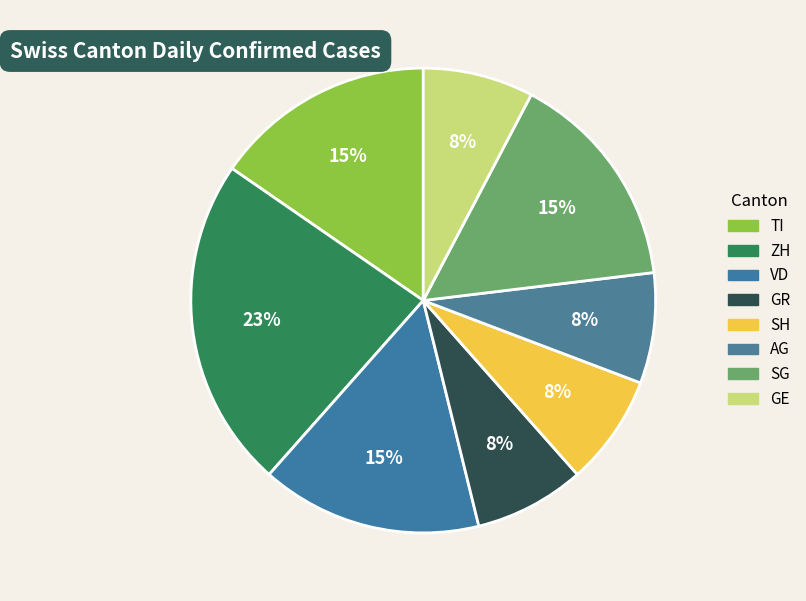

How many slices are in this pie chart?

8